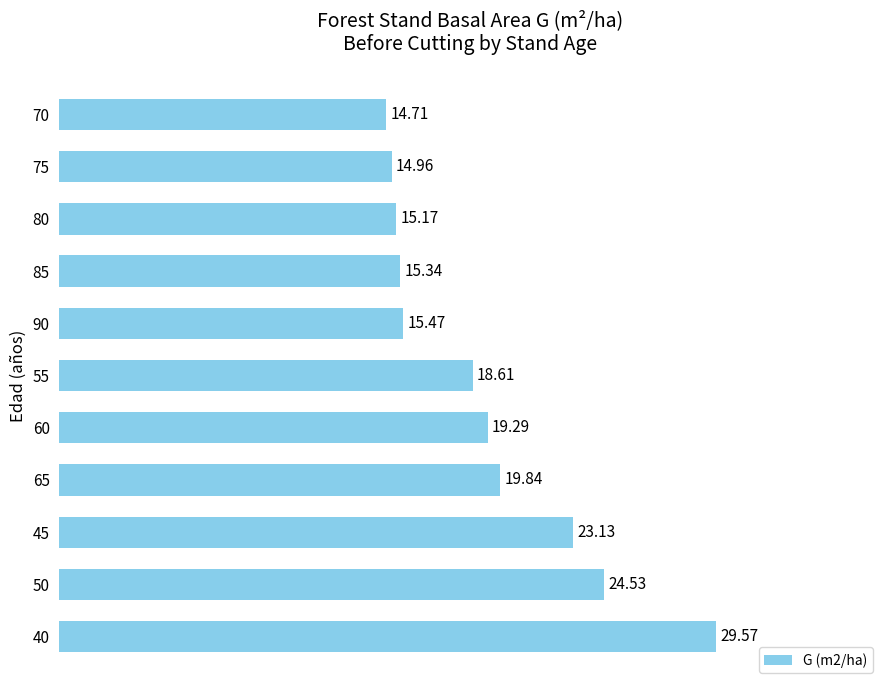

What is the sum of all values?

210.6